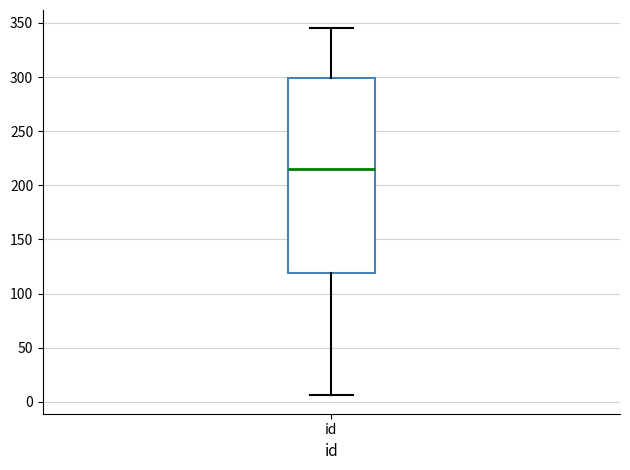

Where does the median line of the box for id sit on the y-axis? The values are not printed on the chart, so give them approximately, as read against the axis.

215